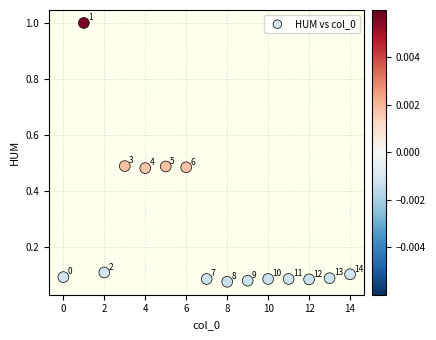

What is the range of Y values (max minus min)?

0.9